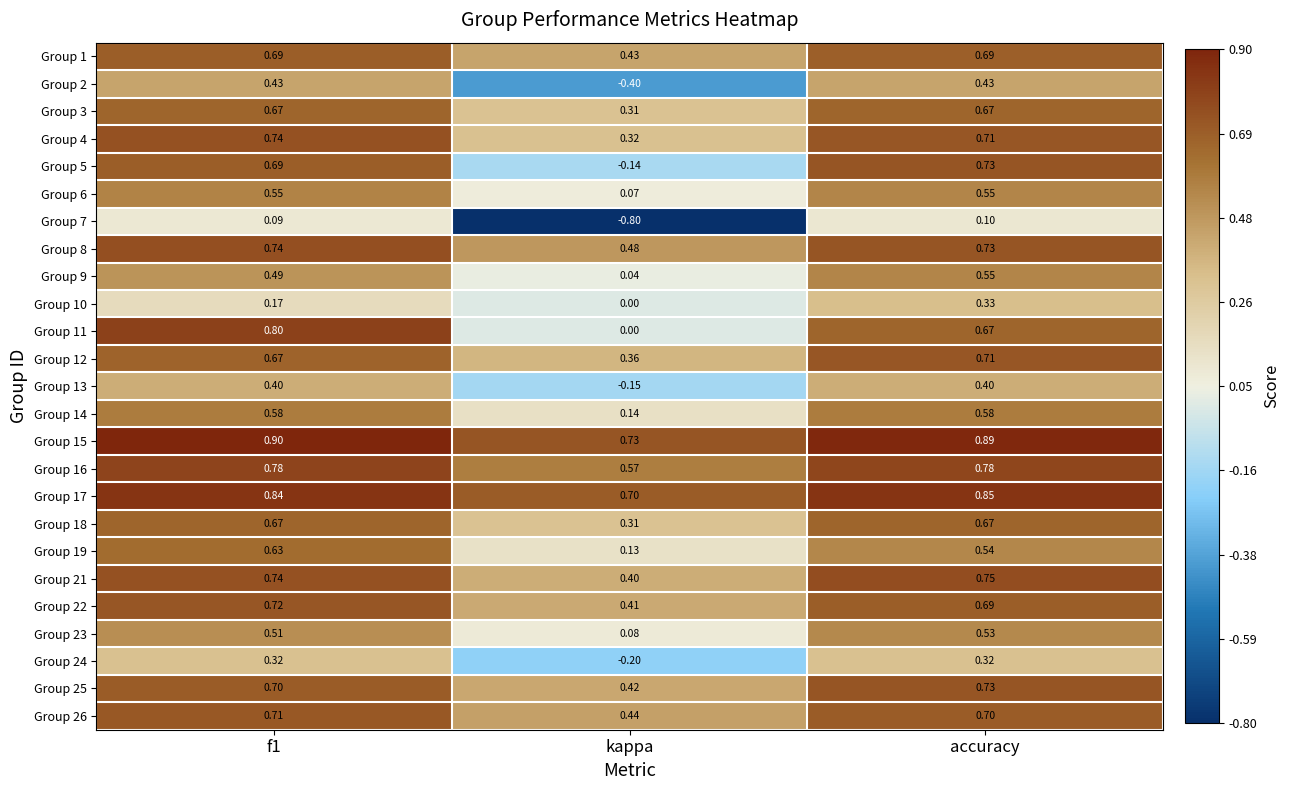

Where is Group 17 nearest to the value 0?

kappa